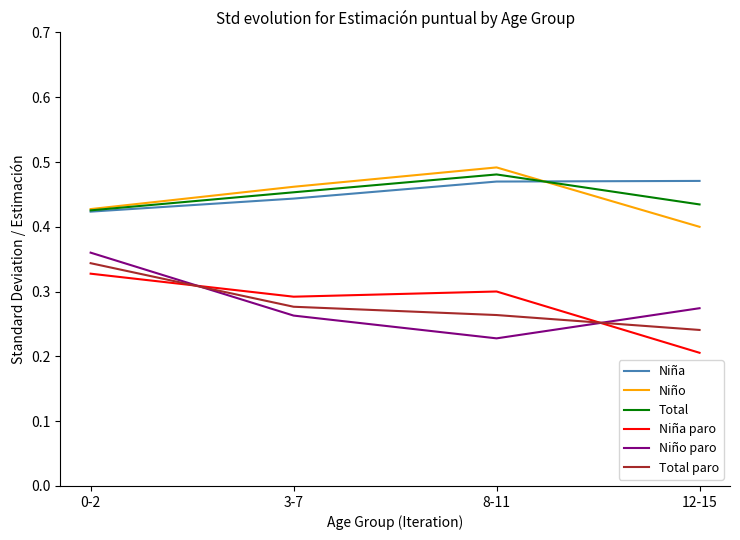

Rank the series by their maximum value, from lowest to highest.

Niña paro, Total paro, Niño paro, Niña, Total, Niño